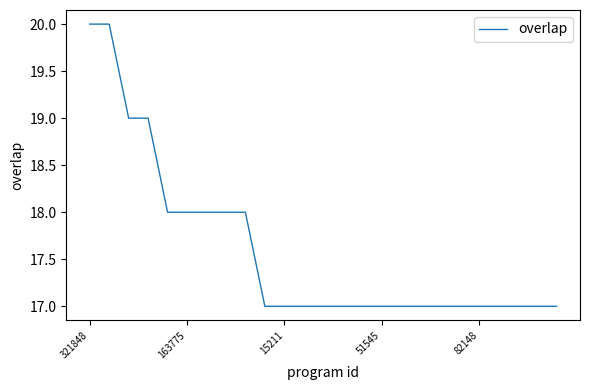

What is the minimum value shown in the chart?

17